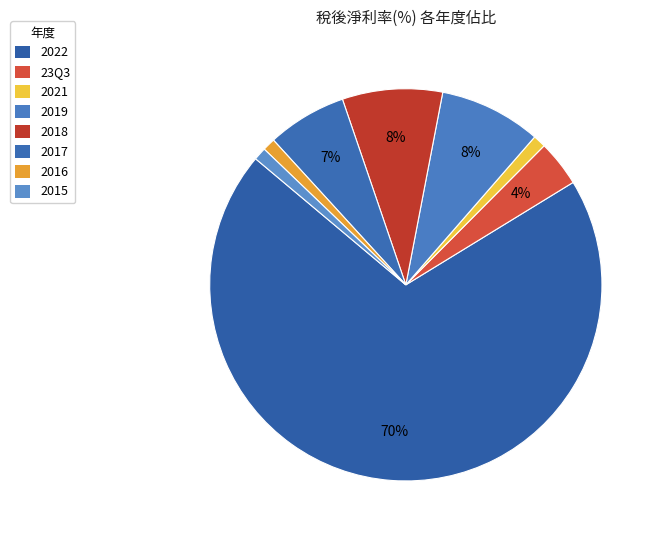

Rank the categories by value from lowest to highest.

2021, 2016, 2015, 23Q3, 2017, 2018, 2019, 2022